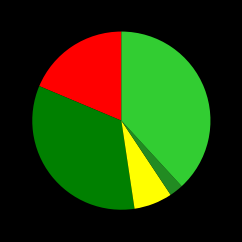

How many slices are in this pie chart?

5